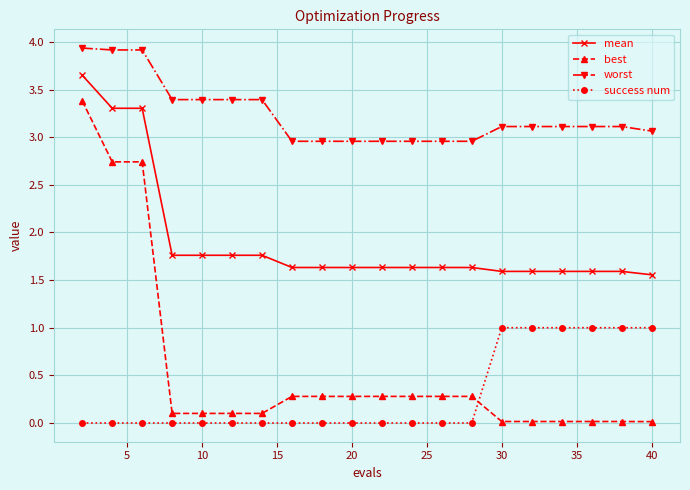

Count the number of data series in this chart.

4